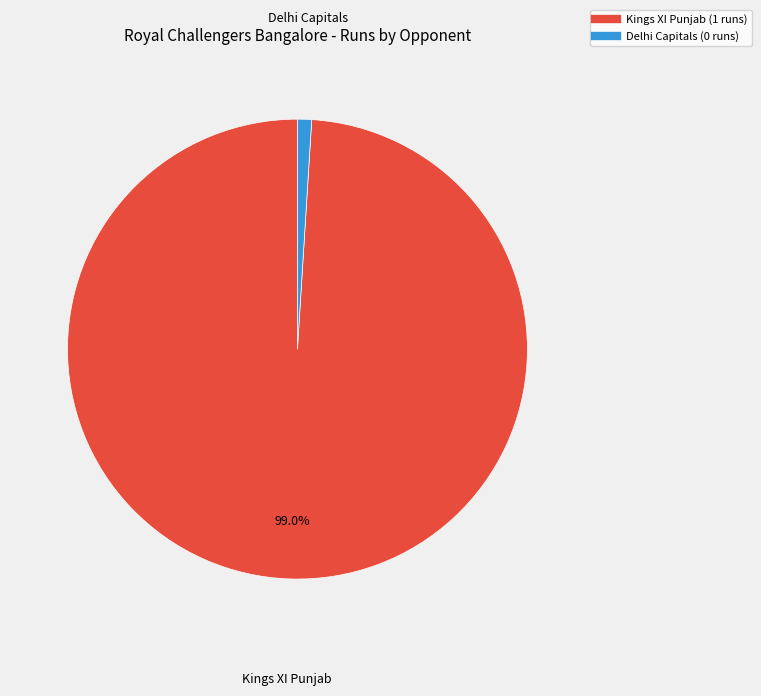

Combined, do Delhi Capitals and Kings XI Punjab account for over 50%?

Yes